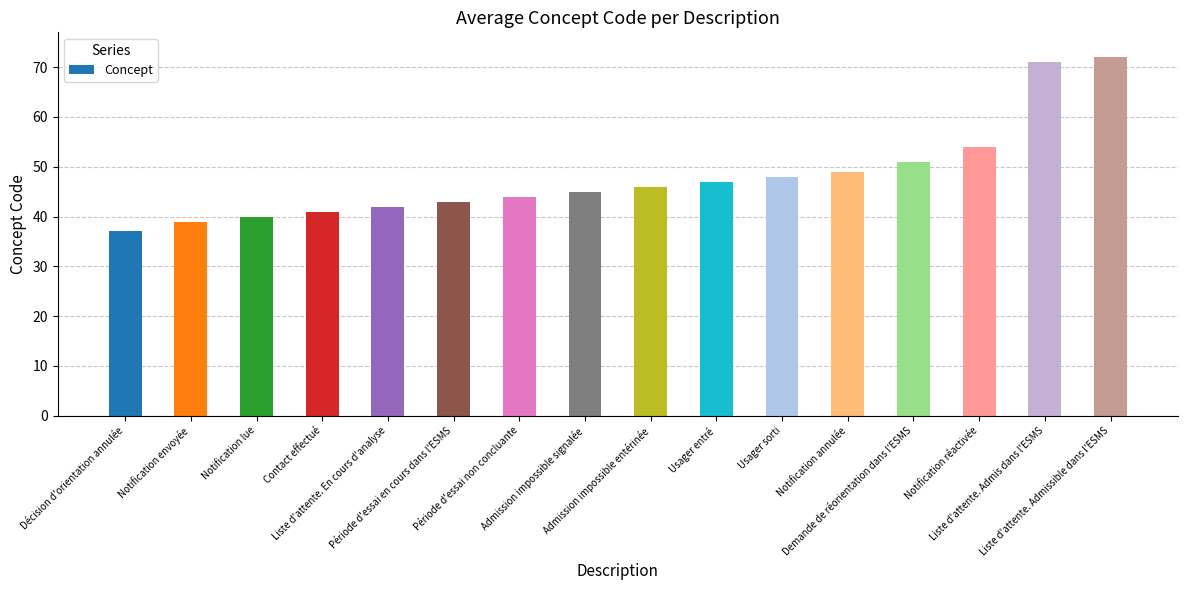

List the labels in order of value, smallest first.

Décision d'orientation annulée, Notification envoyée, Notification lue, Contact effectué, Liste d'attente. En cours d'analyse, Période d'essai en cours dans l'ESMS, Période d'essai non concluante, Admission impossible signalée, Admission impossible entérinée, Usager entré, Usager sorti, Notification annulée, Demande de réorientation dans l'ESMS, Notification réactivée, Liste d'attente. Admis dans l'ESMS, Liste d'attente. Admissible dans l'ESMS